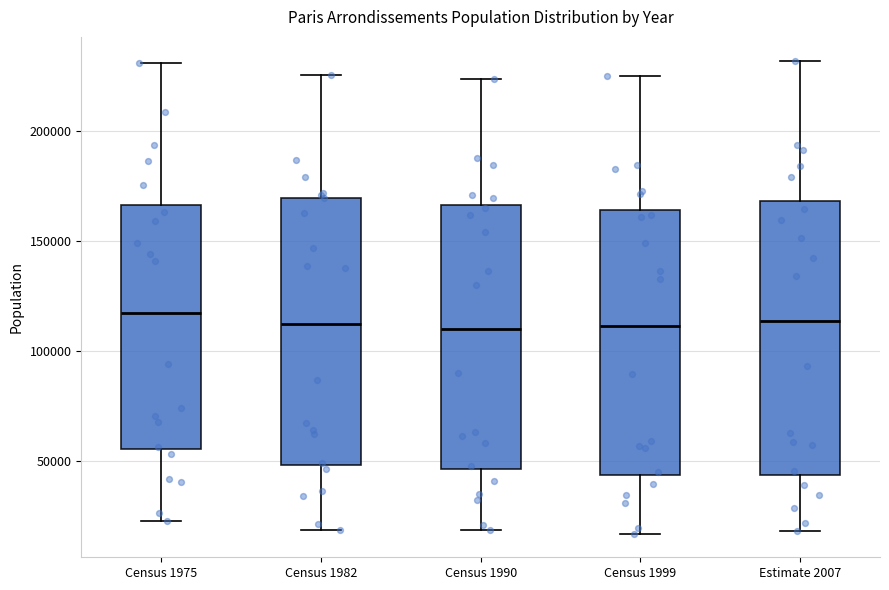

Reading left to right, transcribe this box plot: for each box, give where its median line is, the range the box spans, and where its two whiskers end, as read against the y-axis. The values are not printed on the chart, so give them approximately, as read against the axis.

Census 1975: median 115000, box 55000 to 165000, whiskers 25000 to 230000
Census 1982: median 110000, box 50000 to 170000, whiskers 20000 to 225000
Census 1990: median 110000, box 45000 to 165000, whiskers 20000 to 225000
Census 1999: median 110000, box 45000 to 165000, whiskers 15000 to 225000
Estimate 2007: median 115000, box 45000 to 170000, whiskers 20000 to 230000